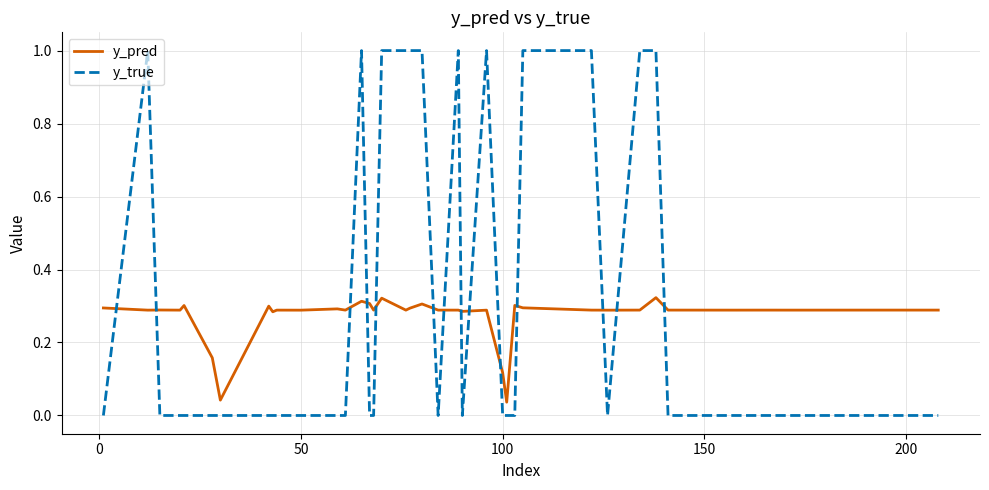

What is the maximum value for y_true?

1.0